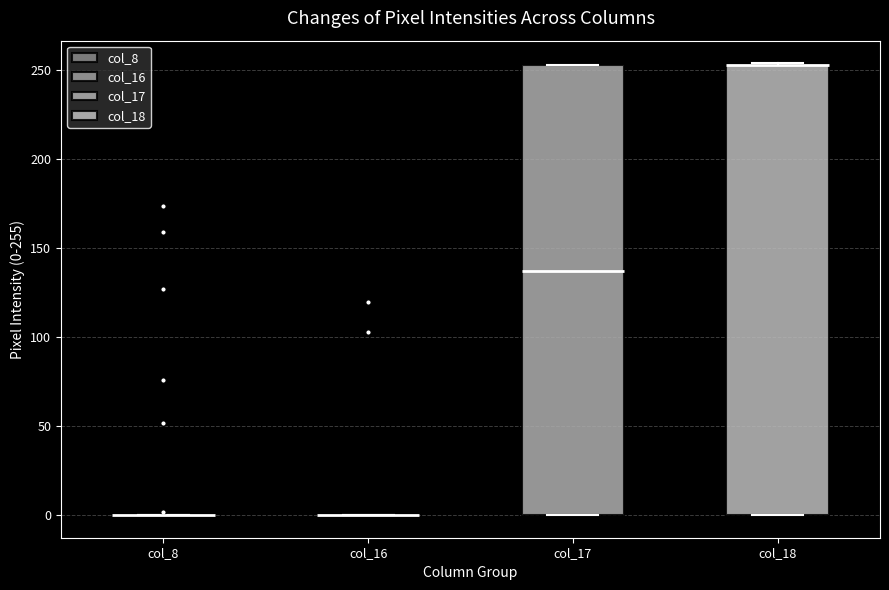

Reading left to right, read every box against the y-axis: the position of its median line, the range the box covers, and the ends of its whiskers. The values are not printed on the chart, so give them approximately, as read against the axis.

col_8: box collapsed to a line at 0, whiskers 0 to 0
col_16: box collapsed to a line at 0, whiskers 0 to 0
col_17: median 135, box 0 to 255, whiskers 0 to 255
col_18: median 255 (drawn on the box's upper edge), box 0 to 255, whiskers 0 to 255